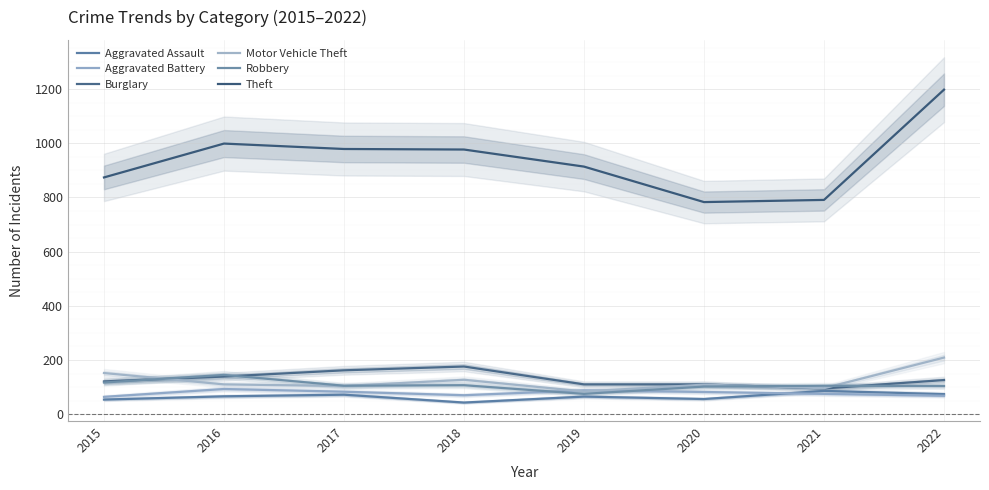

How many values in the Theft series exceed 977?

3